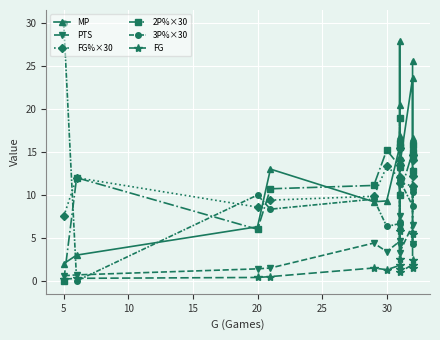

What is the difference between the maximum and second lowest values in the 2P%×30 series?

13.0